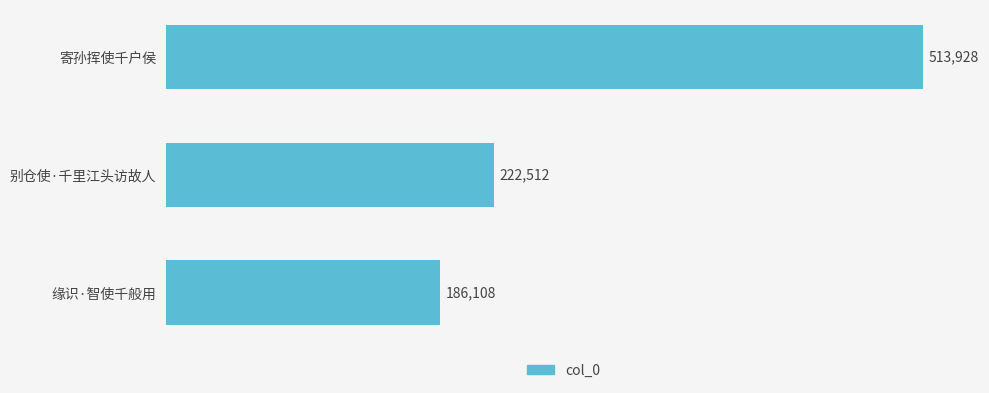

What is the maximum value shown in the chart?

513928